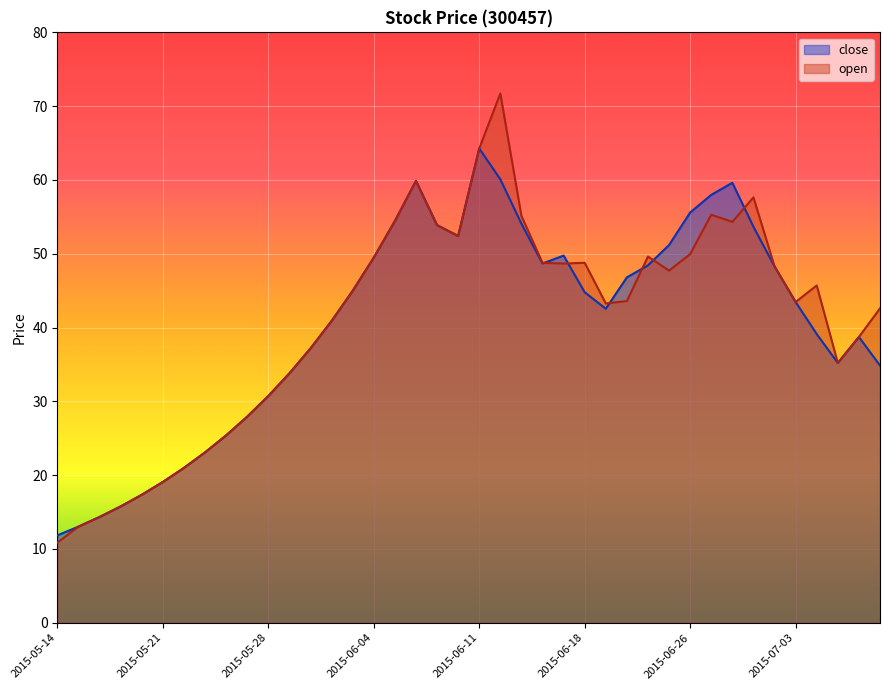

Which series has the largest total across all categories?

open